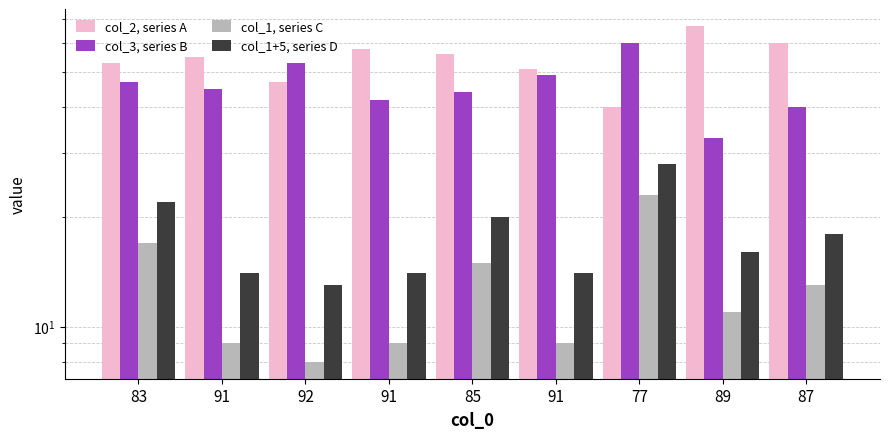

Rank the series at 85 from lowest to highest value.

col_1, series C, col_1+5, series D, col_3, series B, col_2, series A